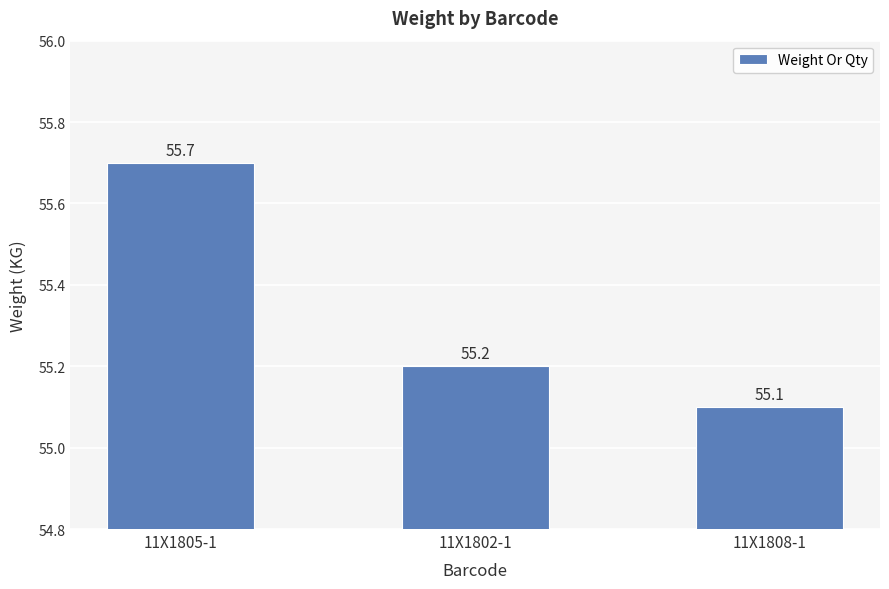

What is the minimum value shown in the chart?

55.1